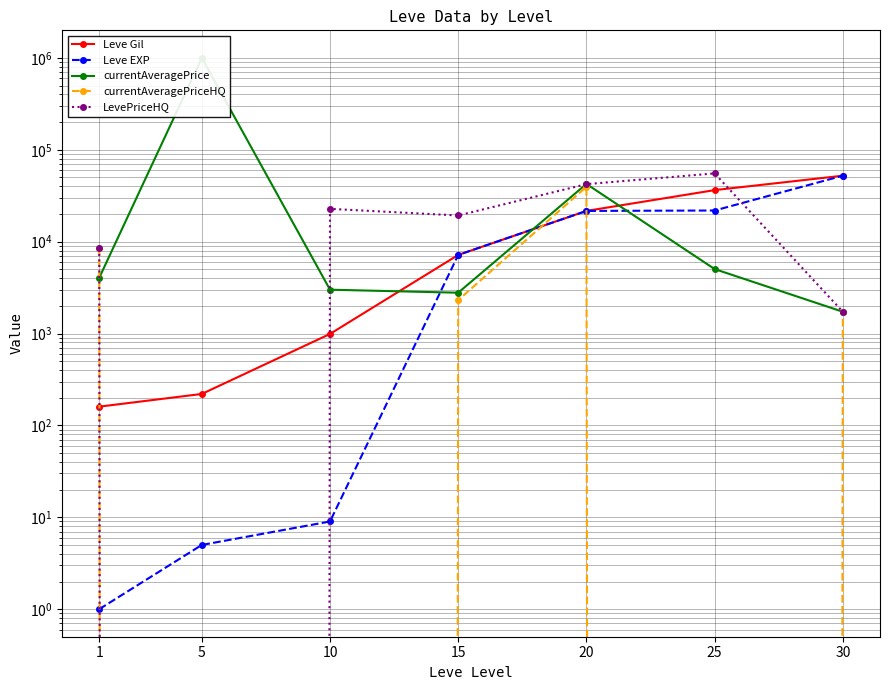

What is the value of the currentAveragePriceHQ point at the 5th from the left?

39519.0